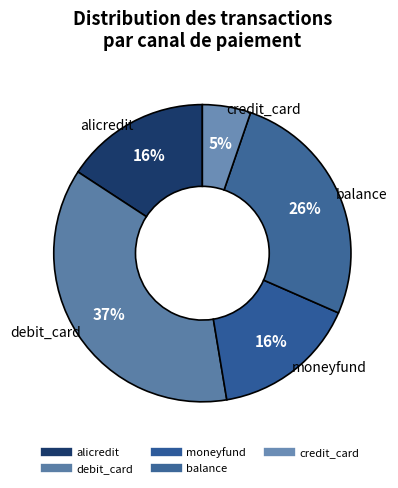

How many segments does this pie chart have?

5